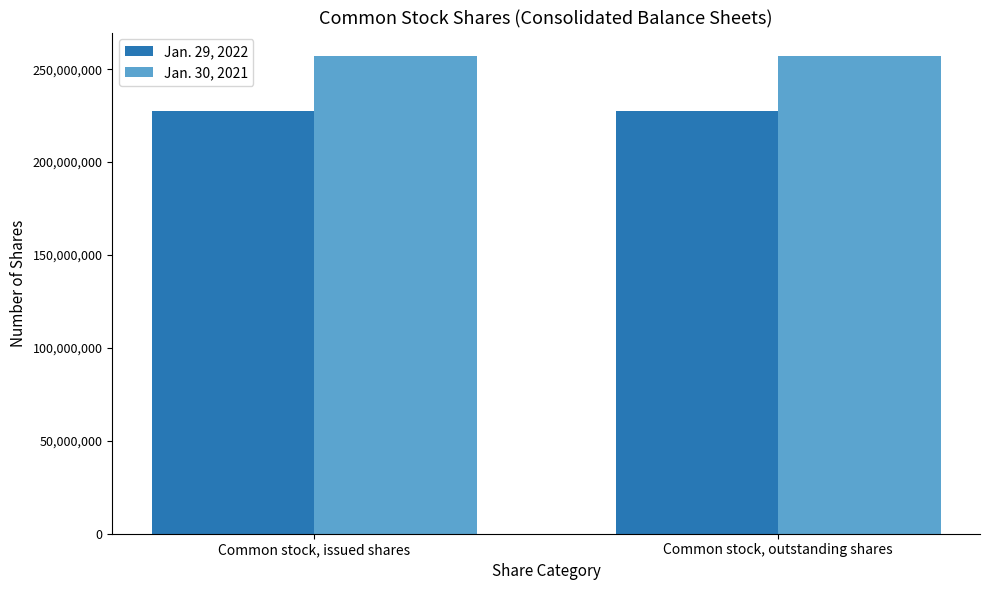

How many bars are there in each group?

2